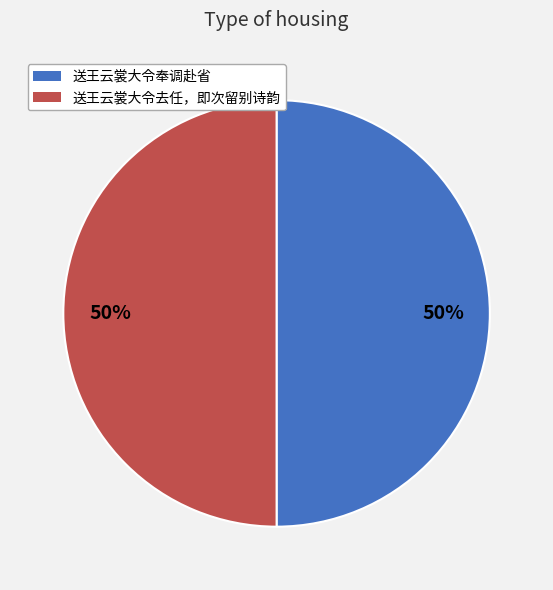

What percentage is the 送王云裳大令去任，即次留别诗韵 slice, to the nearest percent?

50%